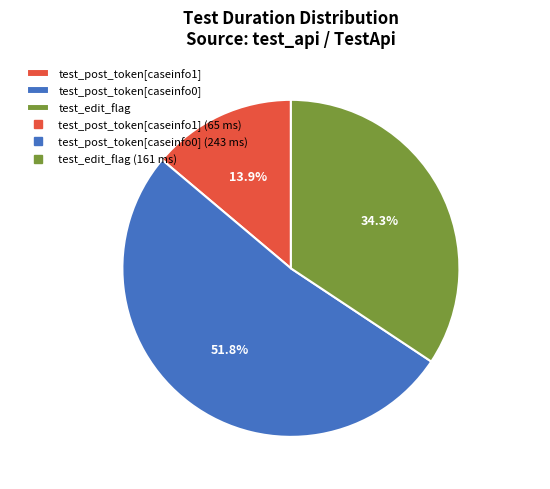

What is the majority slice?

test_post_token[caseinfo0]